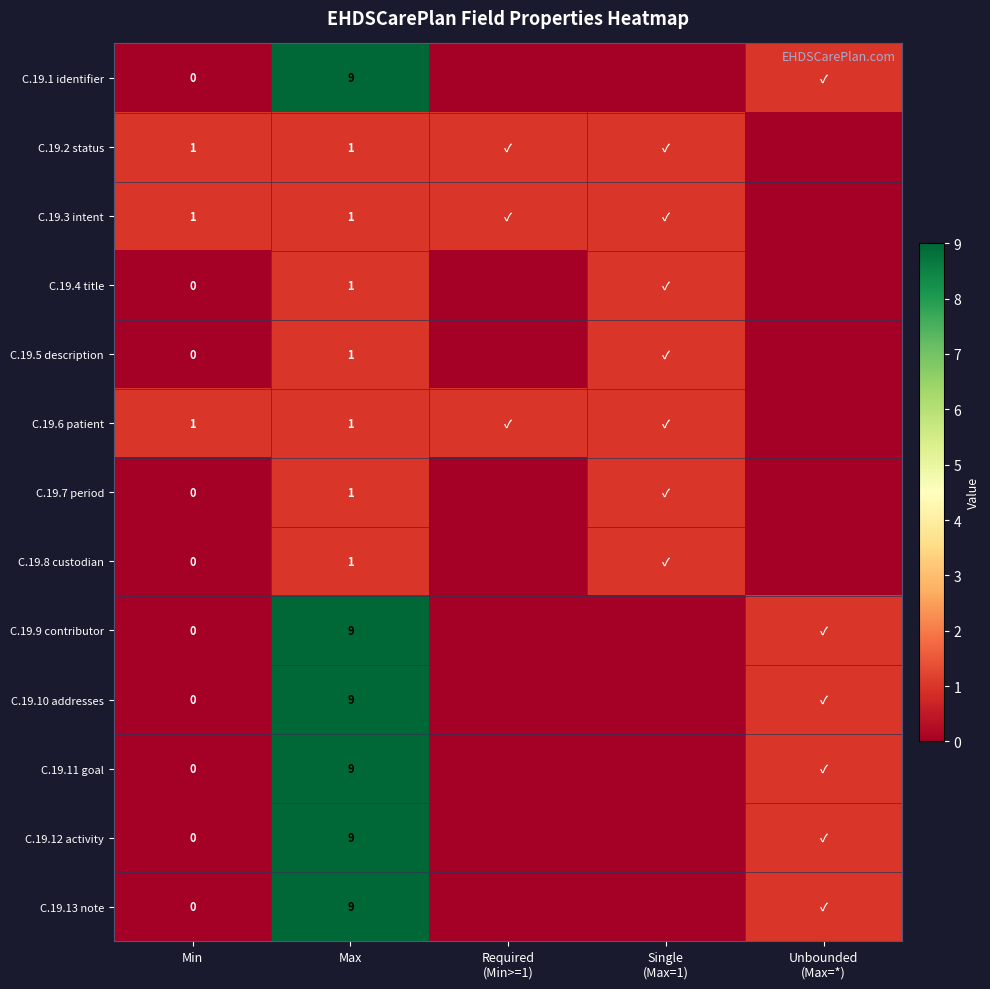

What is the total value across all series at Min?

3